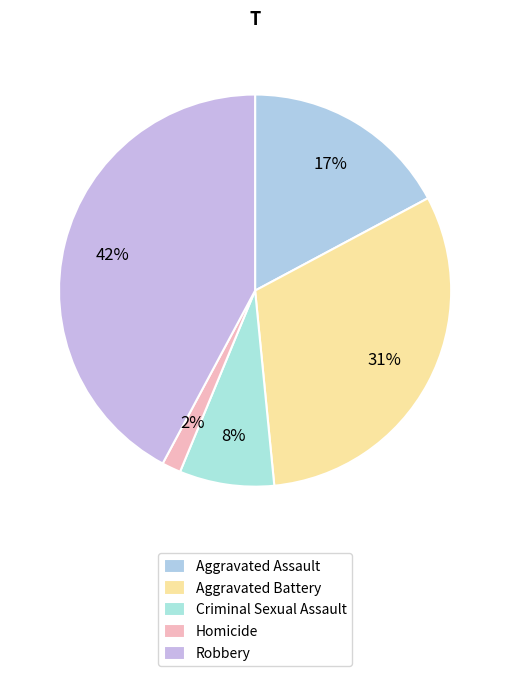

Combined, what portion of the pie is Aggravated Battery and Aggravated Assault?

48.4%